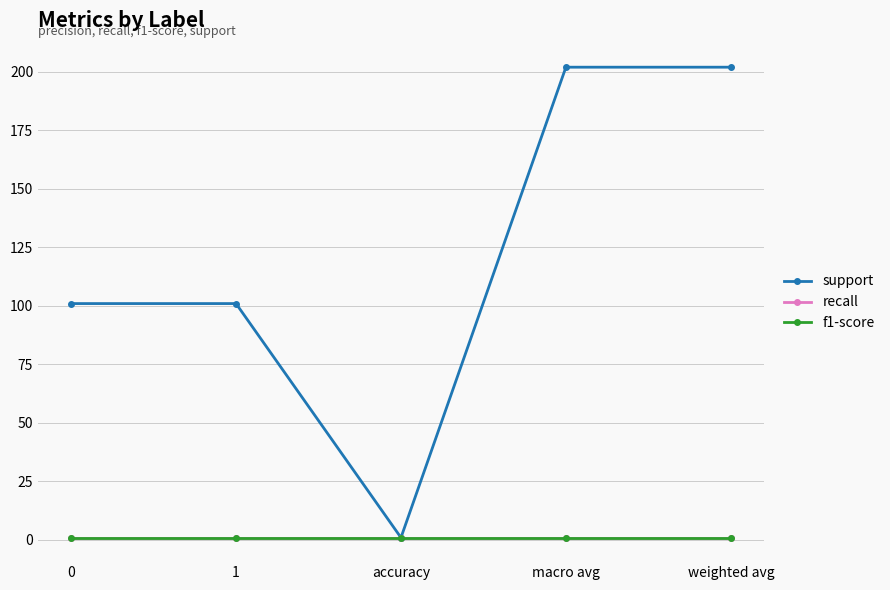

Does the chart display data point markers on the line(s)?

Yes